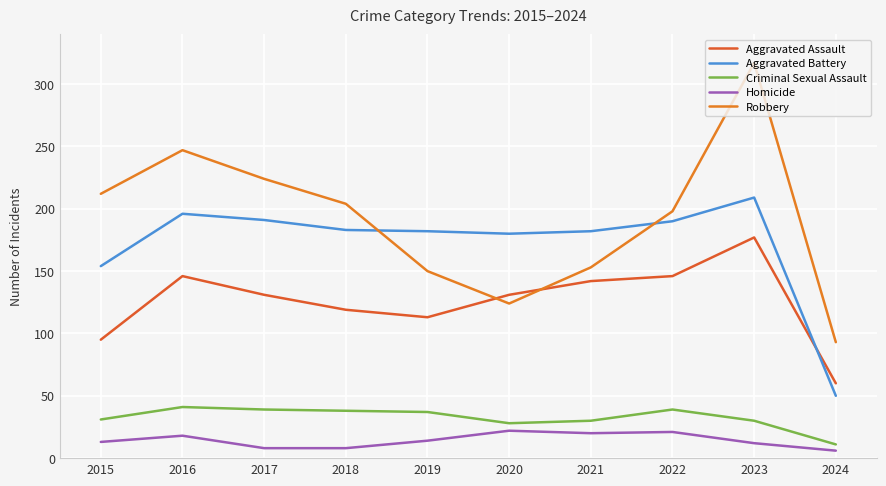

What is the spread (max minus min) of values at 2019?

168